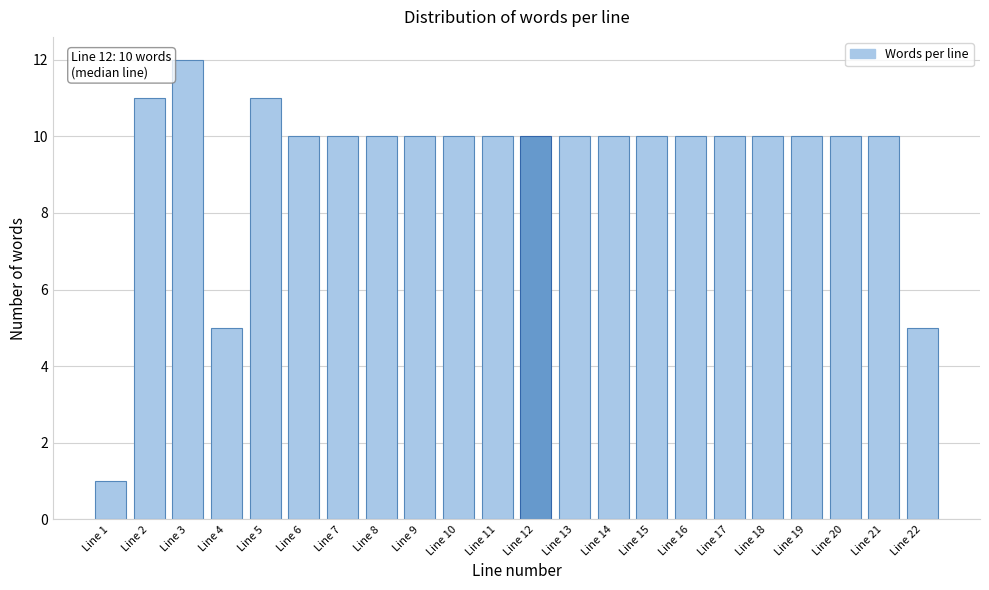

Reading left to right, list all the values displayed in this chart.

Line 1=1	Line 2=11	Line 3=12	Line 4=5	Line 5=11	Line 6=10	Line 7=10	Line 8=10	Line 9=10	Line 10=10	Line 11=10	Line 12=10	Line 13=10	Line 14=10	Line 15=10	Line 16=10	Line 17=10	Line 18=10	Line 19=10	Line 20=10	Line 21=10	Line 22=5